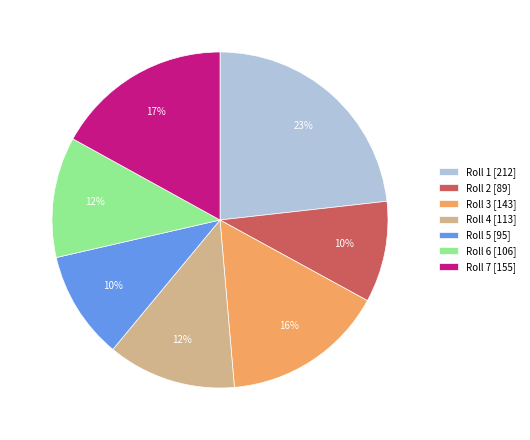

Do Roll 5 [95] and Roll 2 [89] together represent more than half of the pie?

No